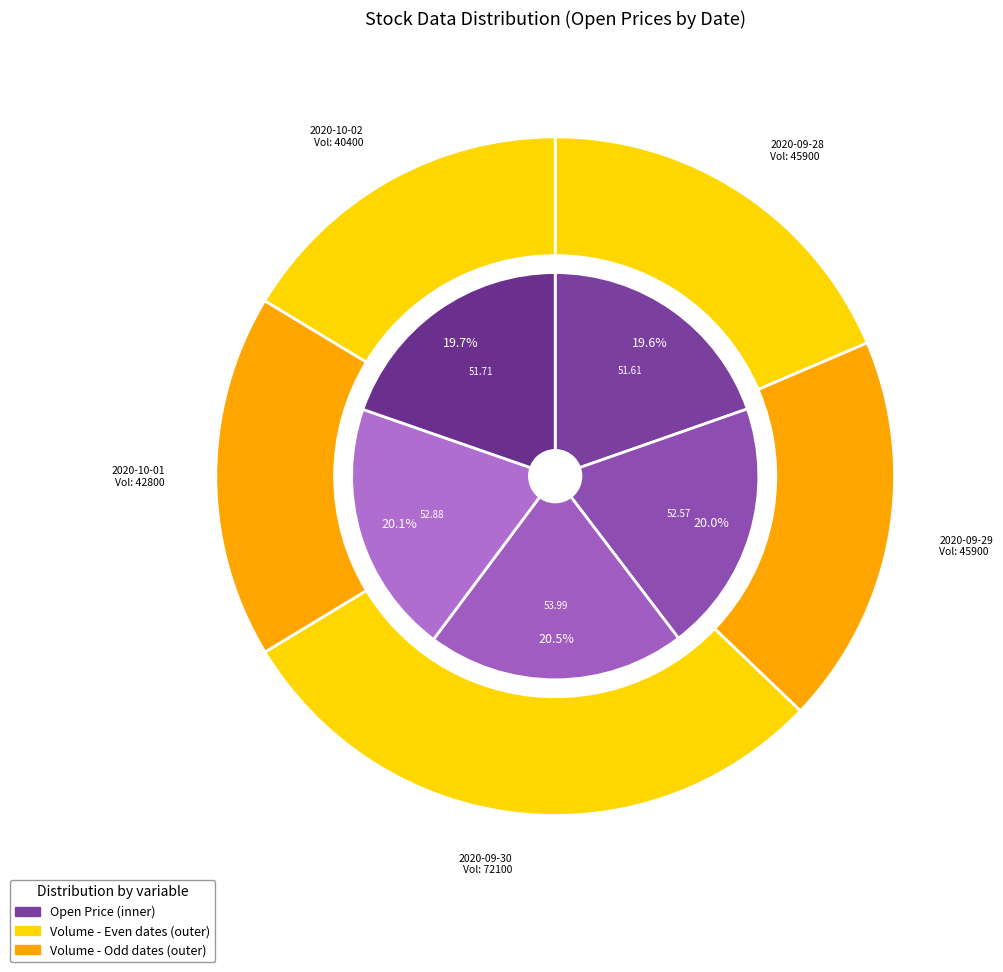

Does any single category account for the majority?

No